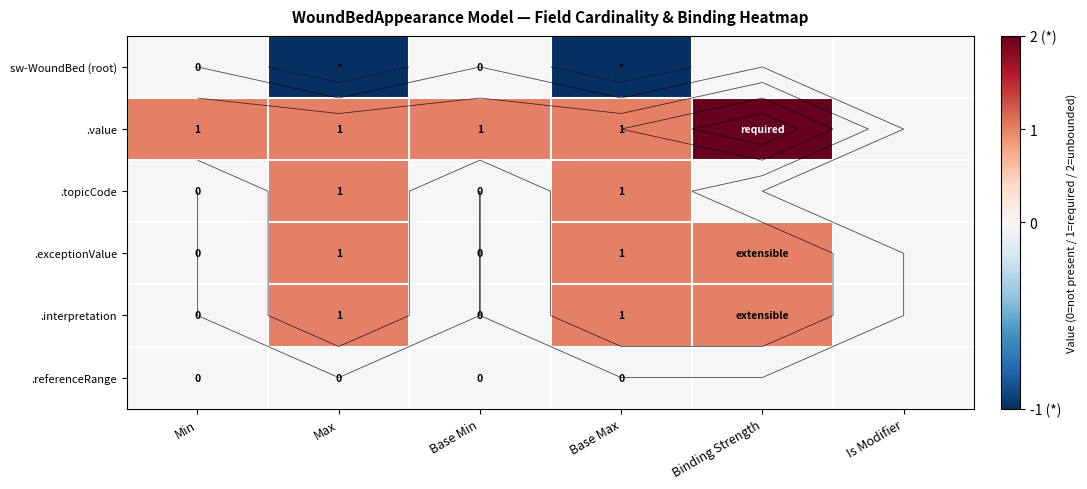

Rank the series at Is Modifier from highest to lowest value.

sw-WoundBed (root), .value, .topicCode, .exceptionValue, .interpretation, .referenceRange